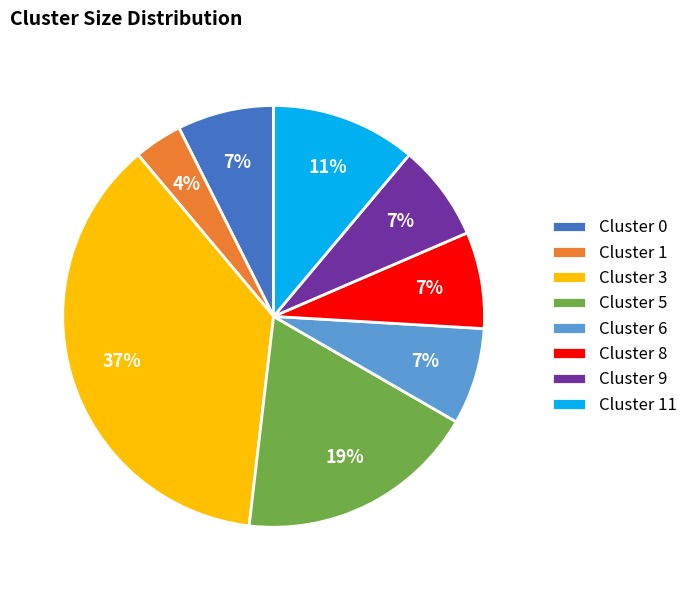

What percentage is the Cluster 0 slice, to the nearest percent?

7%